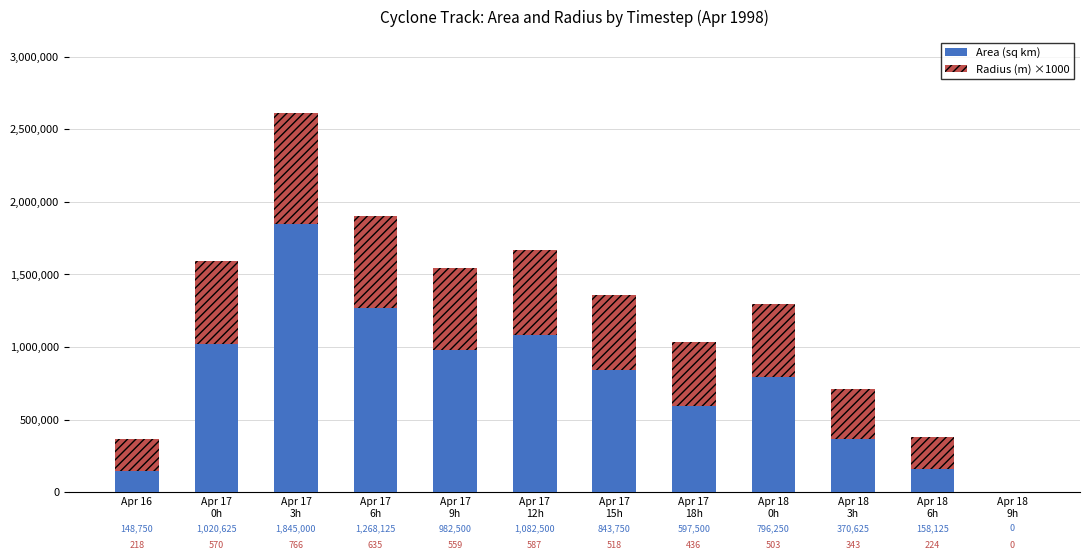

What is the highest value of the Area (sq km) series?

1845000.0